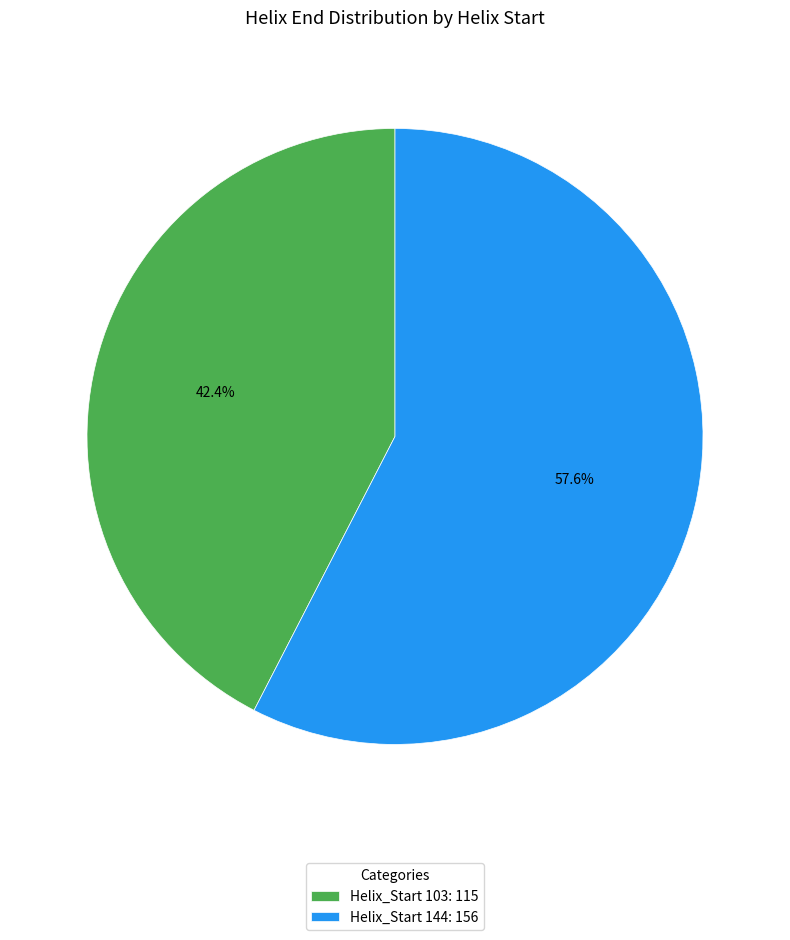

How much of the chart is everything except Helix_Start 144: 156?

42.4%